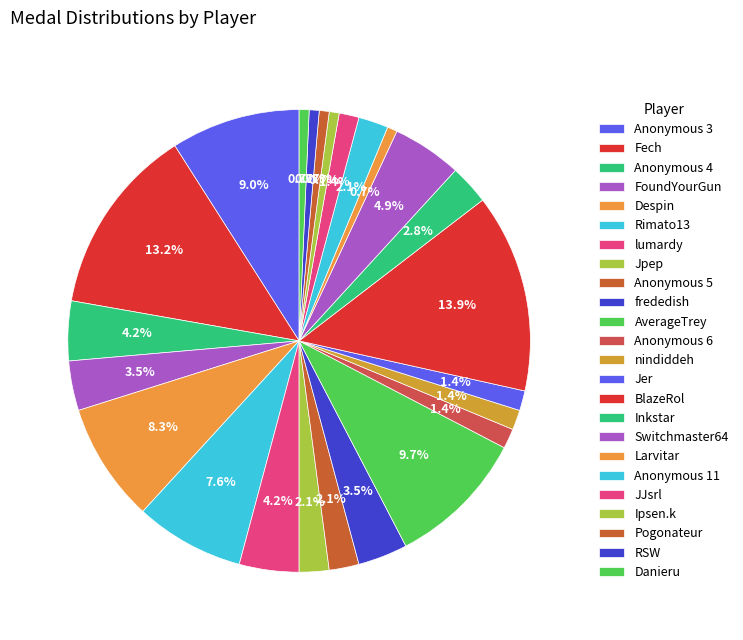

Do AverageTrey and frededish together represent more than half of the pie?

No